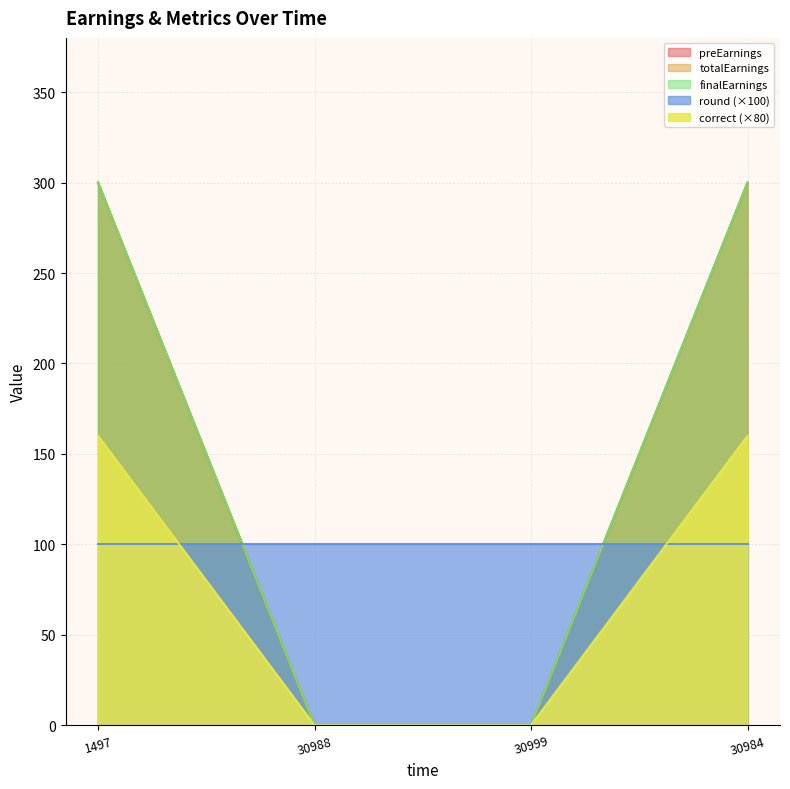

True or false: preEarnings and correct intersect in this chart.

False